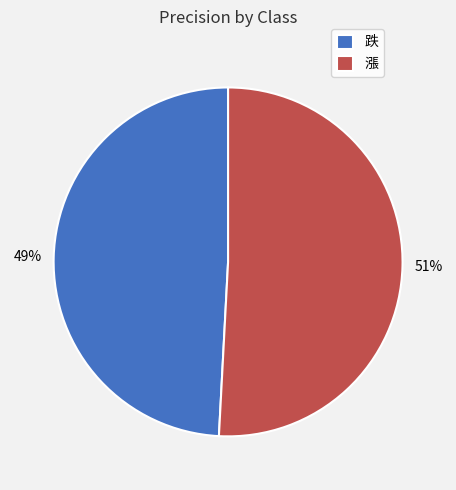

Between 漲 and 跌, which is larger?

漲